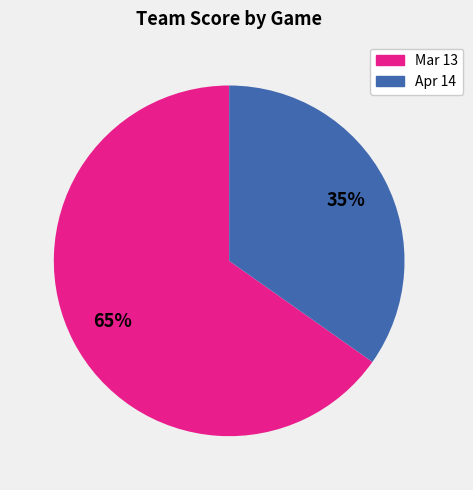

Which category has the biggest portion of the pie?

Mar 13